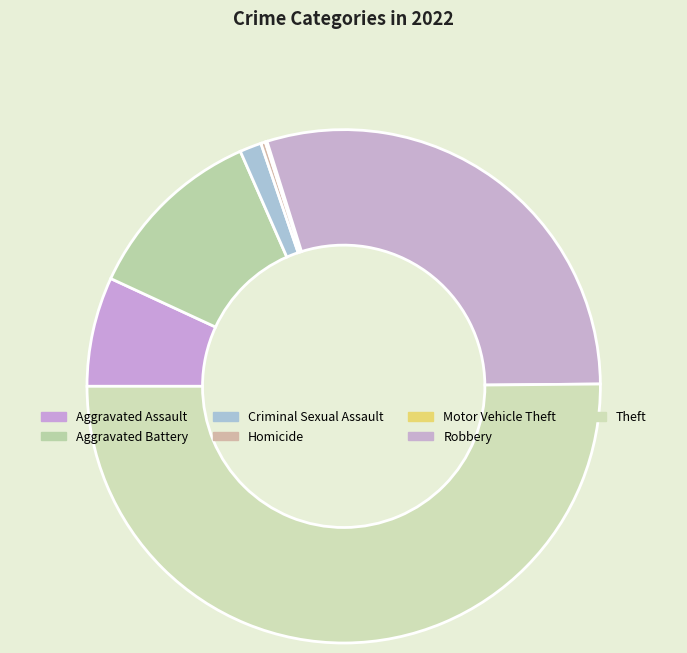

To the nearest percent, what is the difference between the largest and smallest slice percentages?

50%